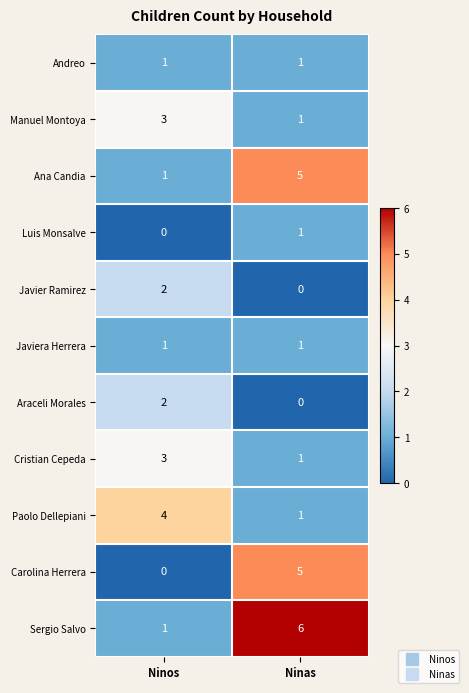

At which category is the sum across all series the highest?

Ninas